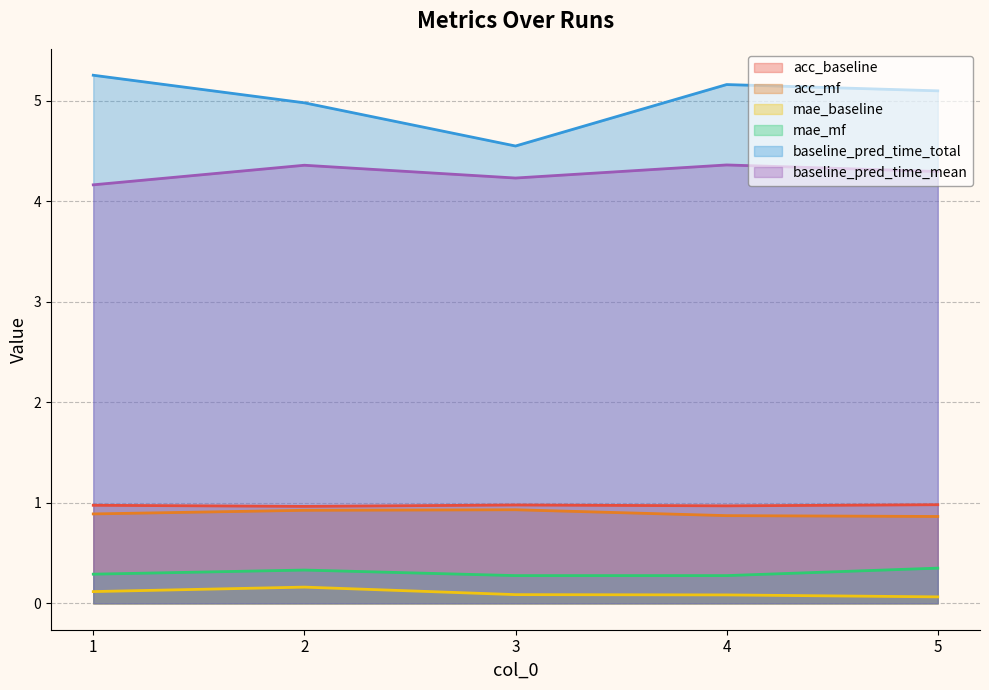

Does the chart have visible grid lines?

Yes